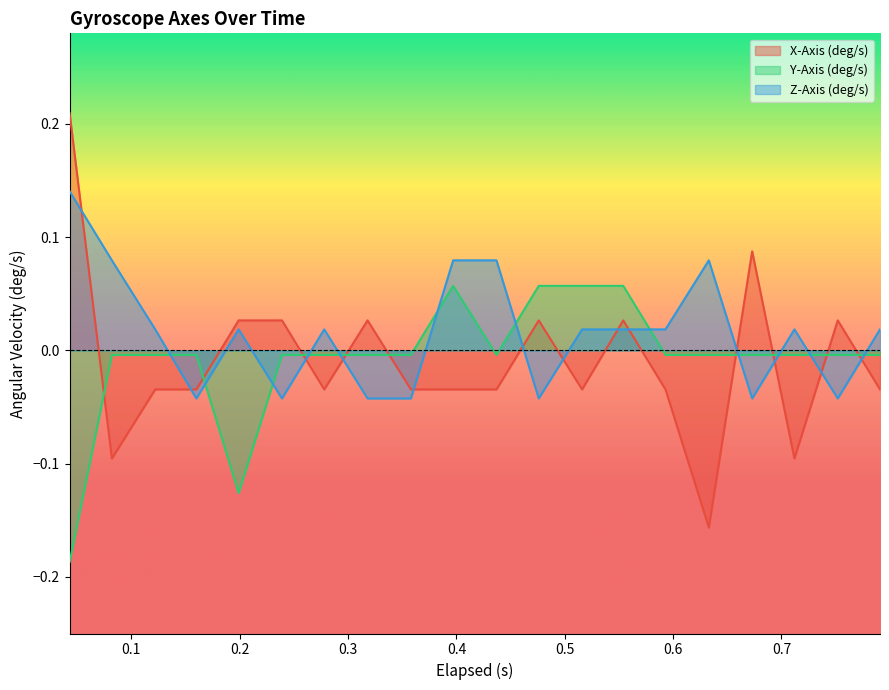

Which series has the largest range (max minus min)?

X-Axis (deg/s)